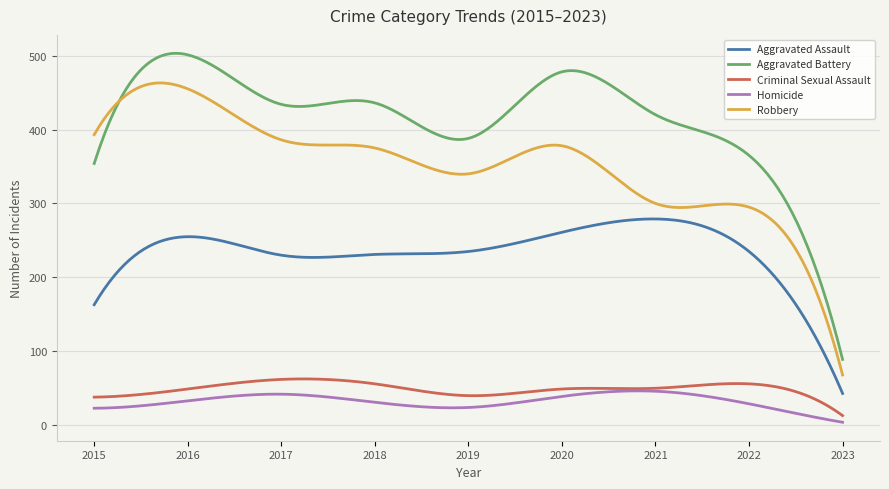

What is the highest value of the Criminal Sexual Assault series?

62.6